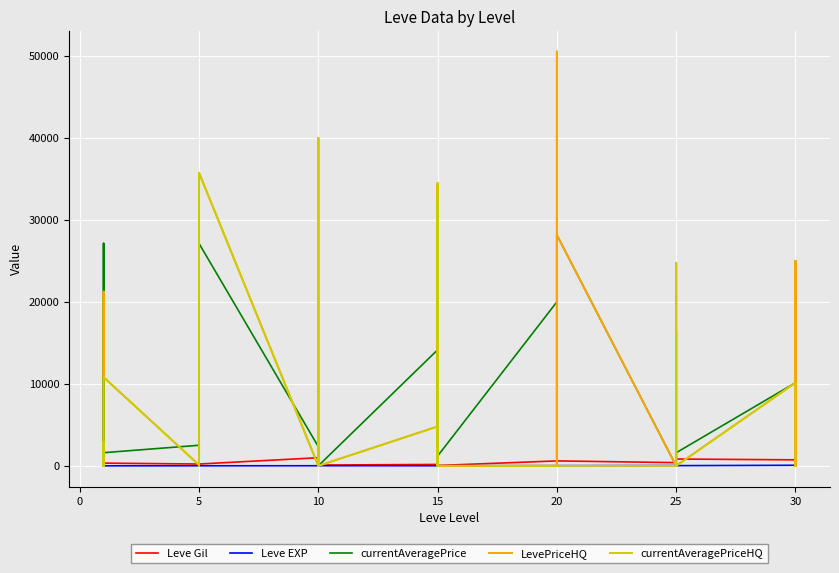

True or false: currentAveragePriceHQ has more than 1 points higher than both neighbors.

True